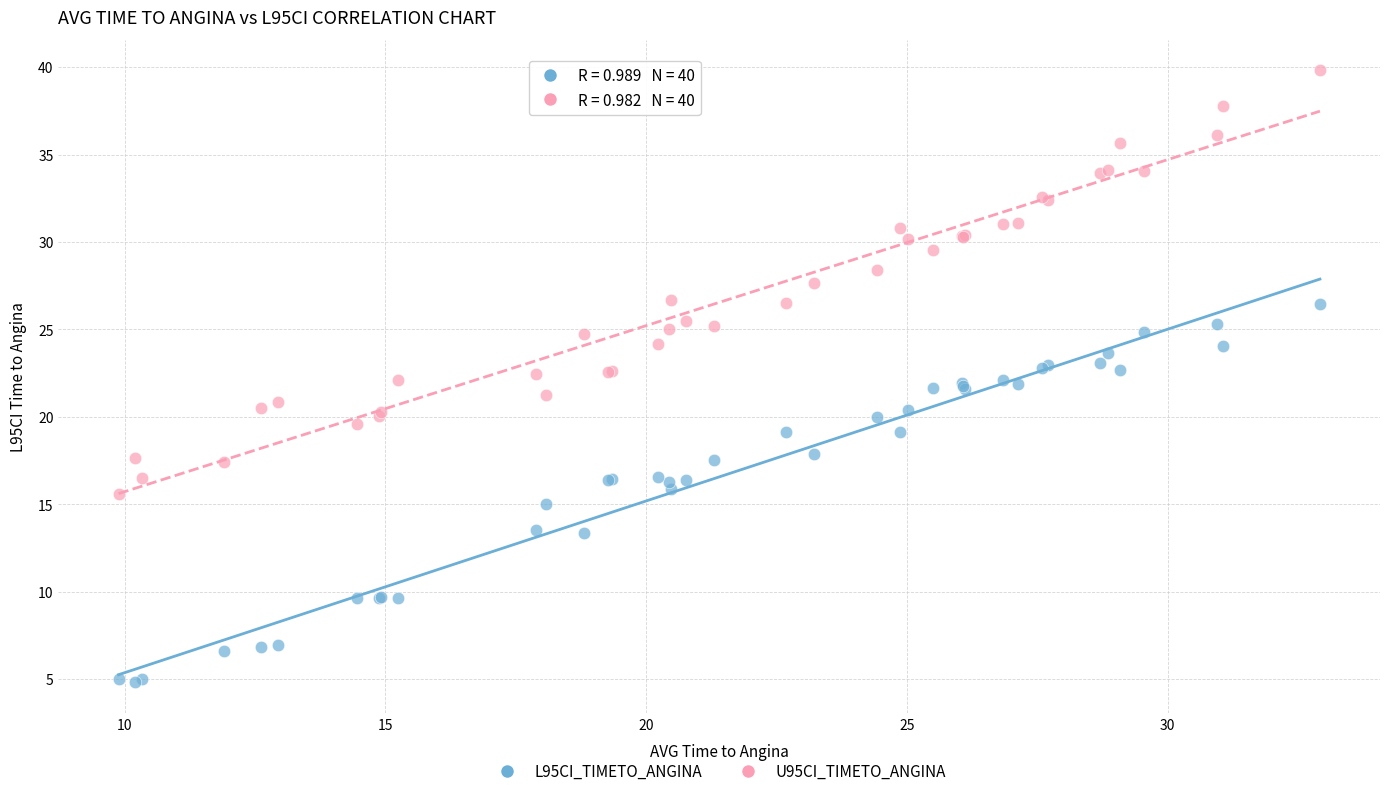

What is the X range (max minus min) for the scatter plot?

23.0